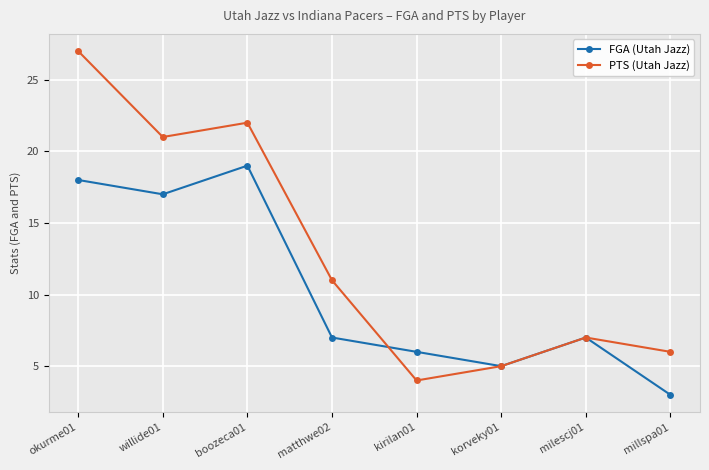

Does the chart display data point markers on the line(s)?

Yes